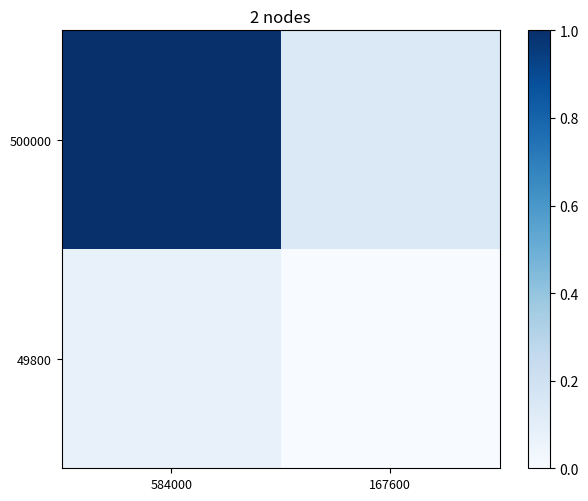

At which category is the sum across all series the highest?

584000